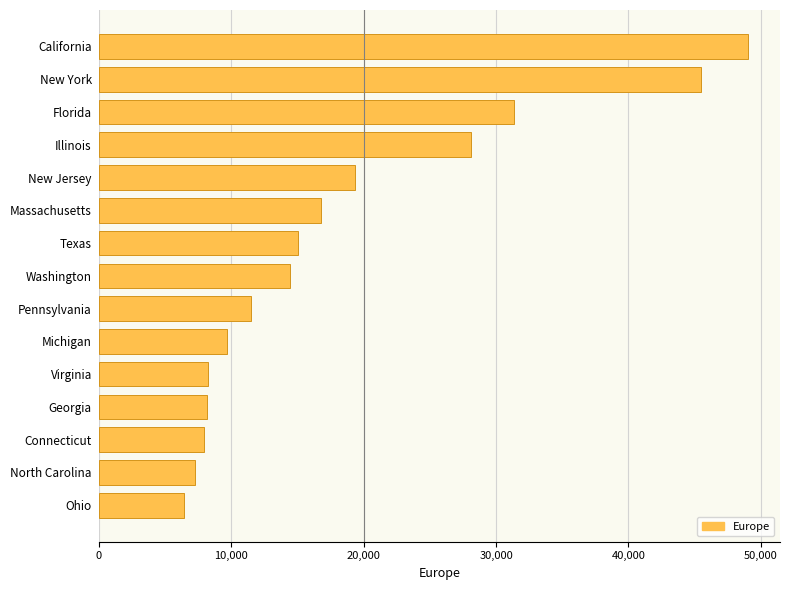

What is the minimum value shown in the chart?

6446